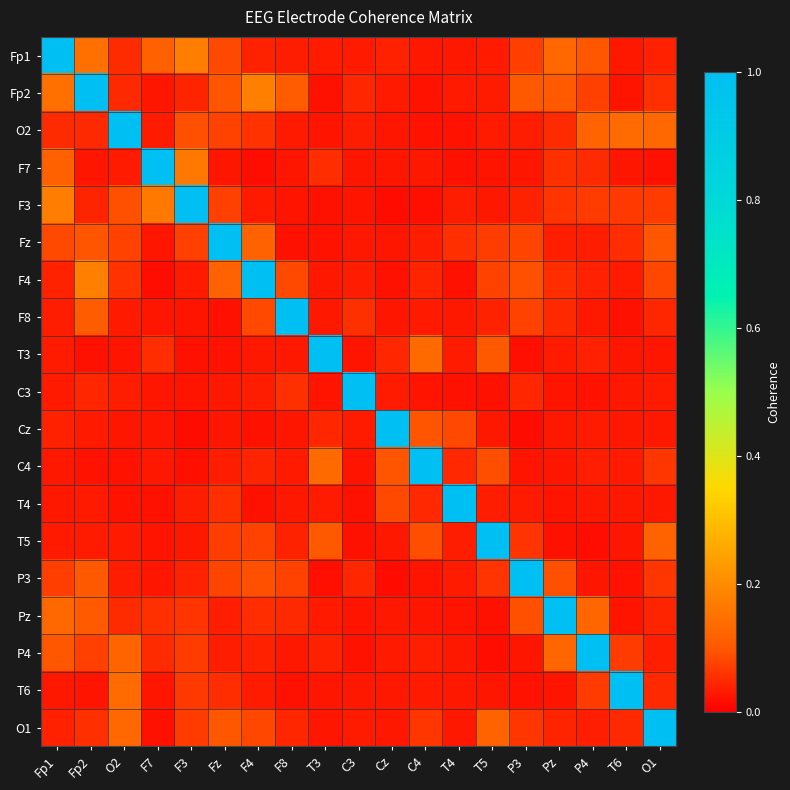

Which has a higher value, P3 or F4?

P3